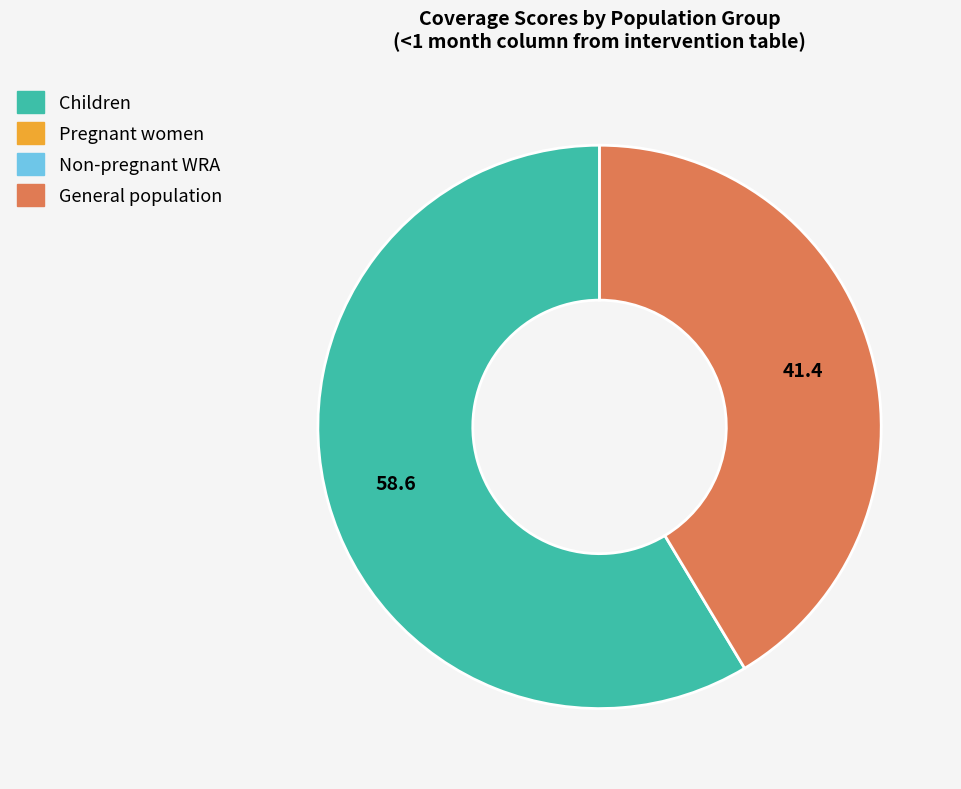

Is there any slice that represents more than half of the pie?

Yes